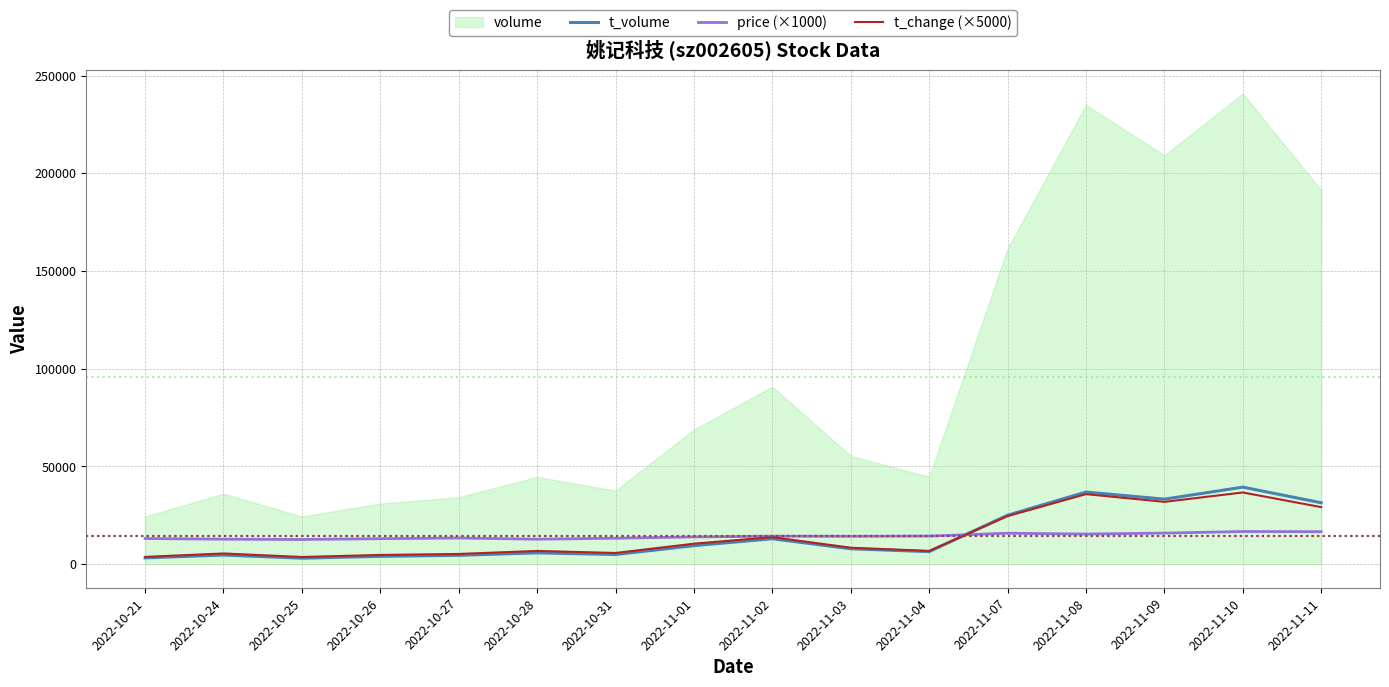

List the labels in order of price (×1000) value, largest first.

2022-11-10, 2022-11-11, 2022-11-09, 2022-11-07, 2022-11-08, 2022-11-04, 2022-11-02, 2022-11-03, 2022-11-01, 2022-10-27, 2022-10-31, 2022-10-21, 2022-10-26, 2022-10-24, 2022-10-28, 2022-10-25